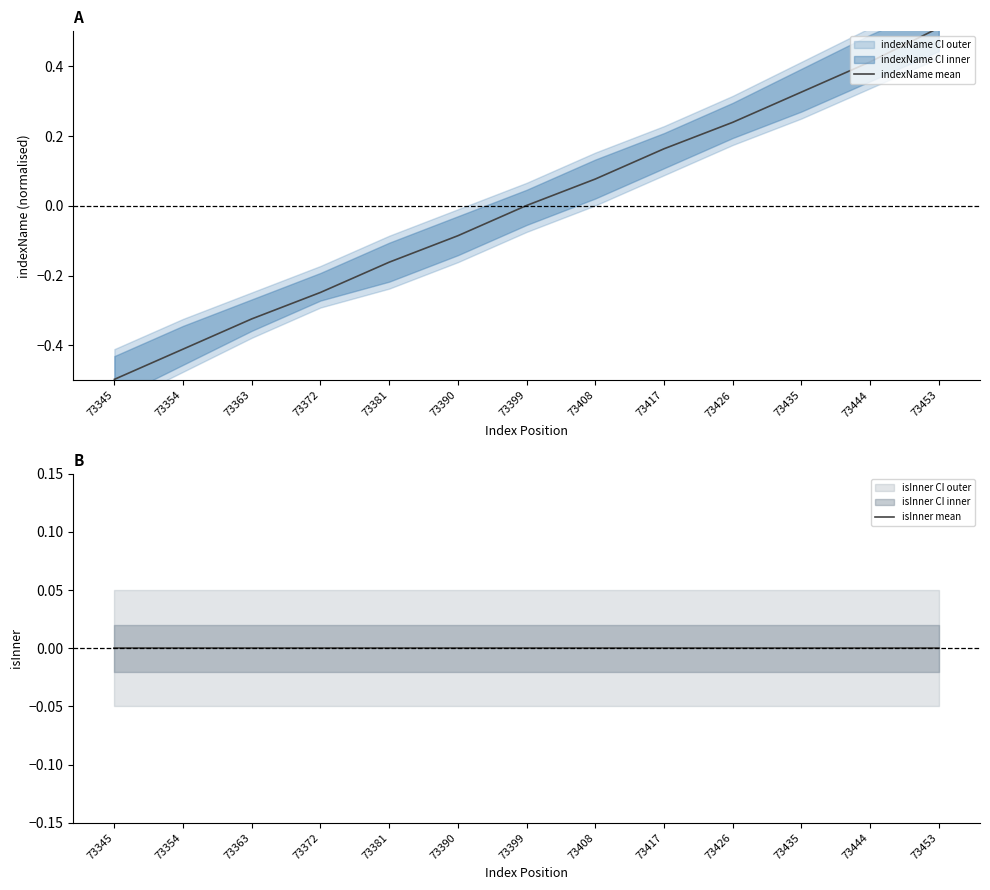

Count the number of categories in the chart.

13